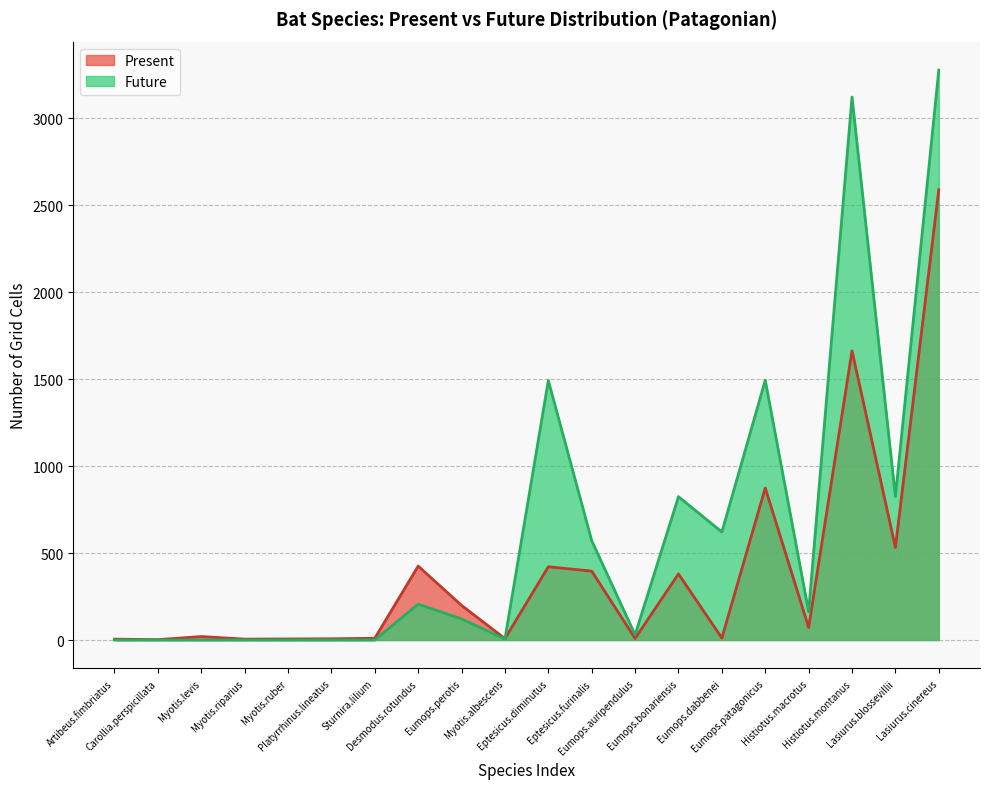

In Future, how many points are lower than both neighbors (excluding endpoints)?

5